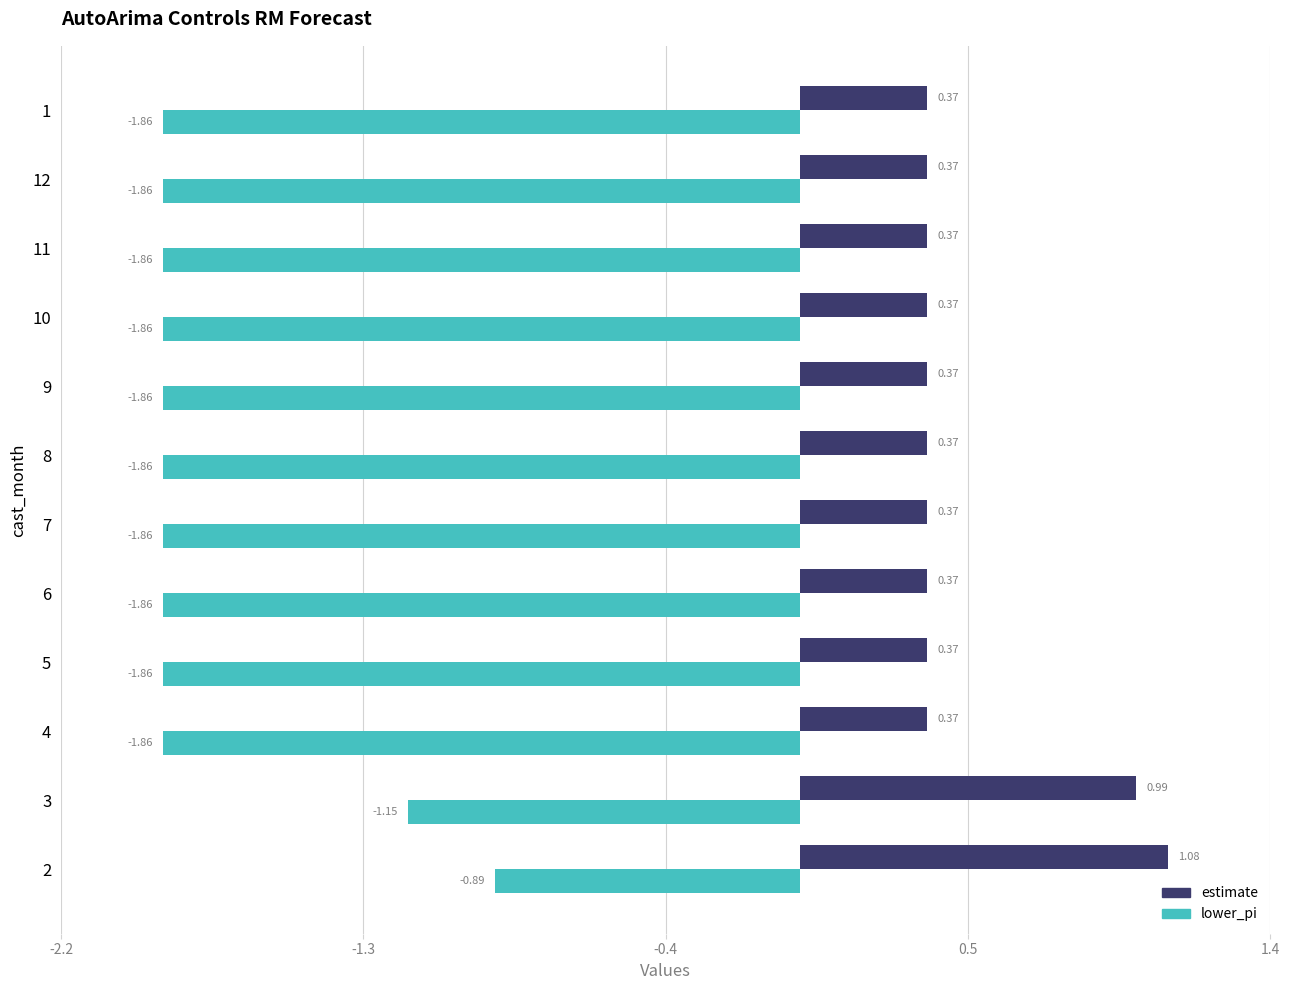

What is the sum of the estimate values at 1 and 11?

0.7